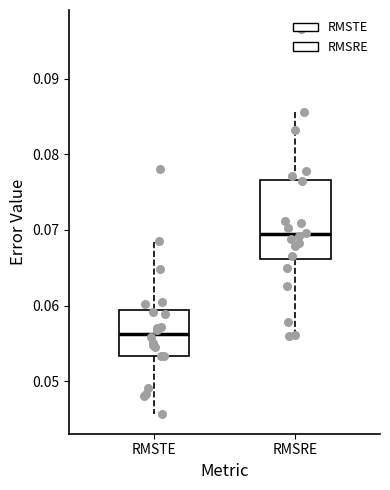

Which box is the tallest, from its lower edge to its upper edge?

RMSRE